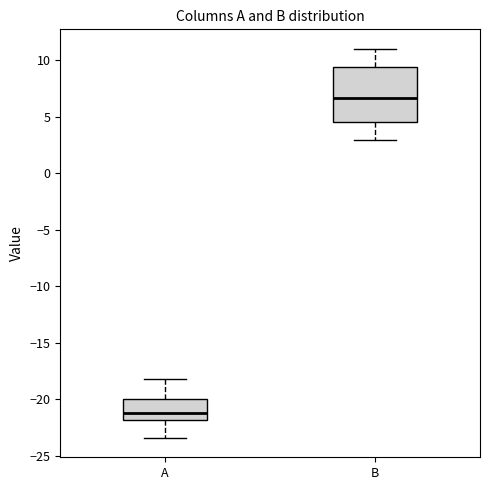

Reading left to right, read every box against the y-axis: the position of its median line, the range the box covers, and the ends of its whiskers. The values are not printed on the chart, so give them approximately, as read against the axis.

A: median -21.0, box -22.0 to -20.0, whiskers -23.5 to -18.0
B: median 6.5, box 4.5 to 9.5, whiskers 3.0 to 11.0